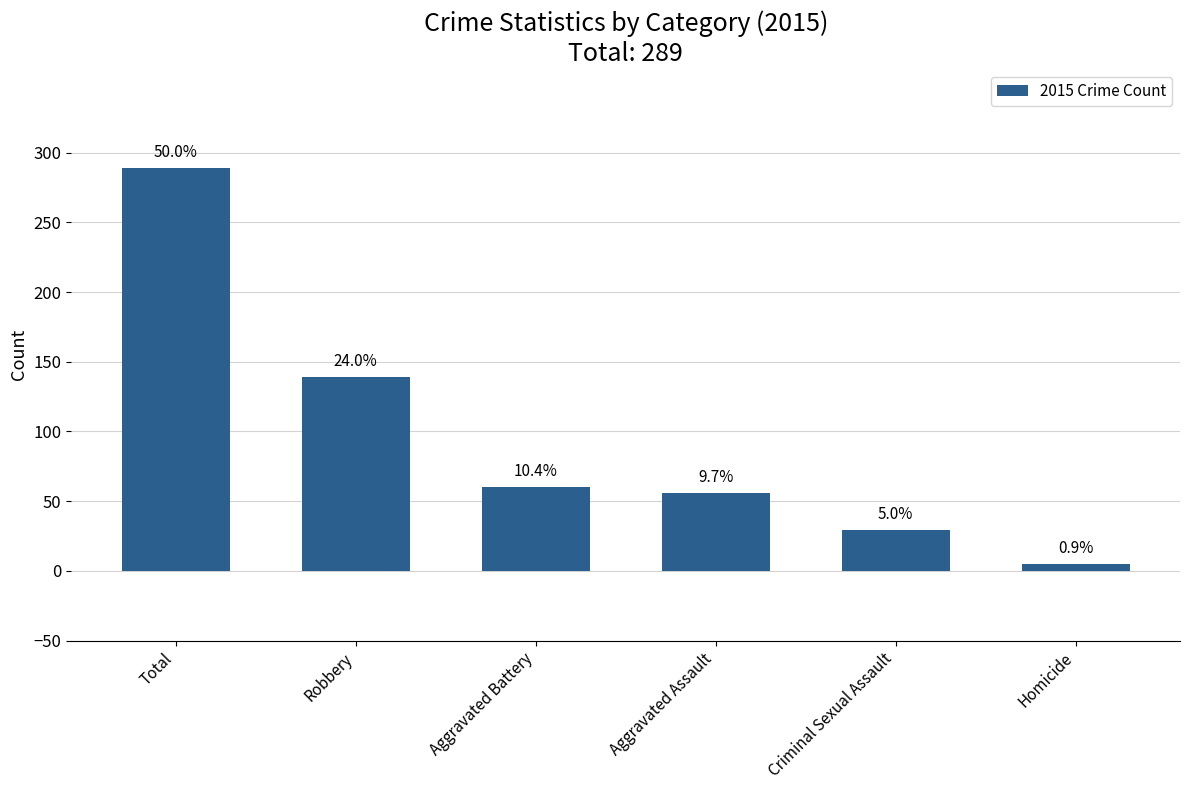

What is the average value?

96